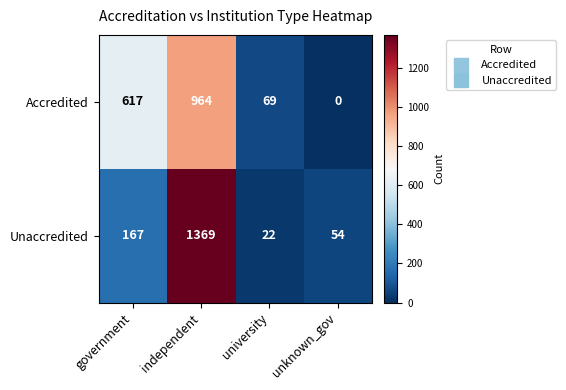

At which category is the sum across all series the highest?

independent